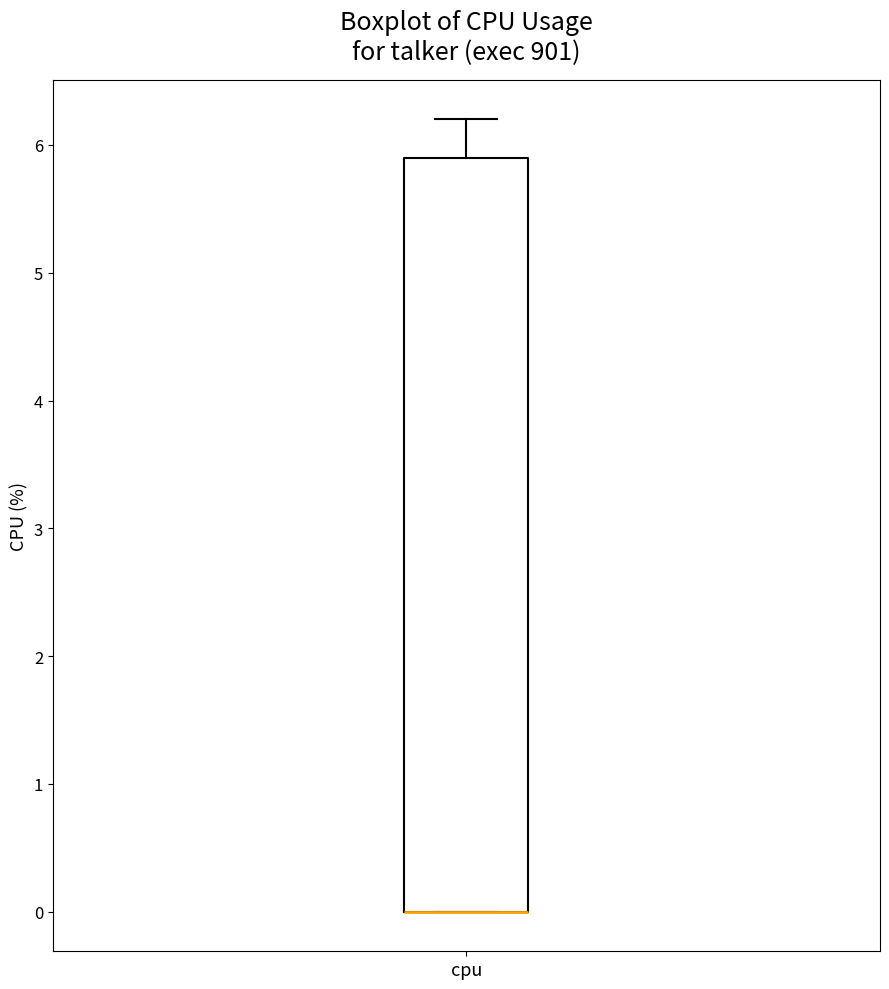

Where is the lower edge of the box for cpu on the y-axis? The values are not printed on the chart, so give them approximately, as read against the axis.

0.0